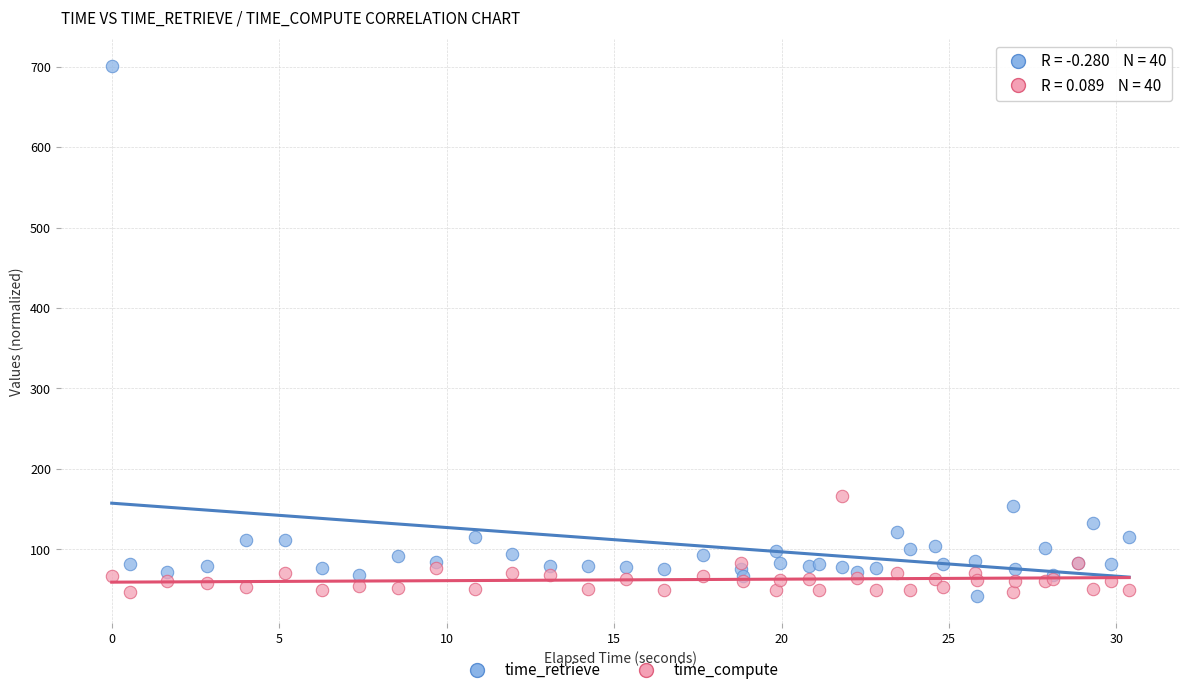

What is the X range (max minus min) for the scatter plot?

30.4